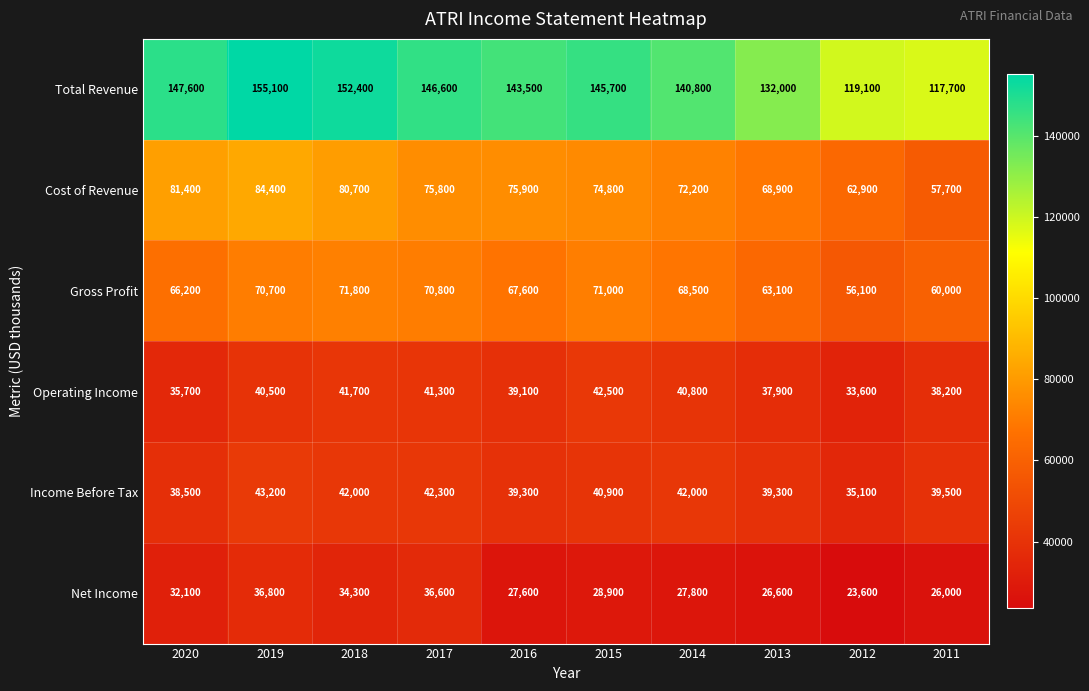

At which category is the sum across all series the highest?

2019